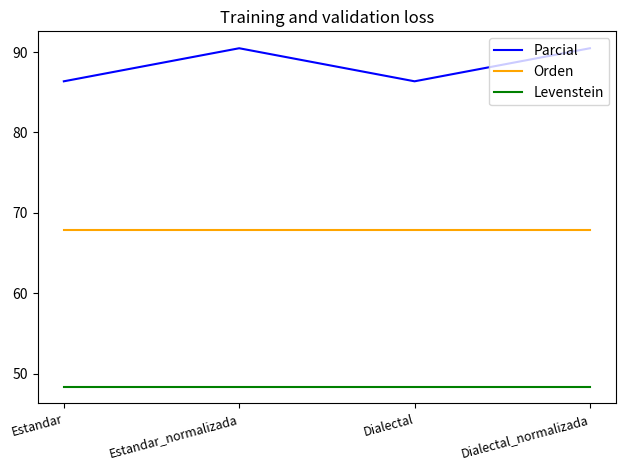

Which series has the largest range (max minus min)?

Parcial